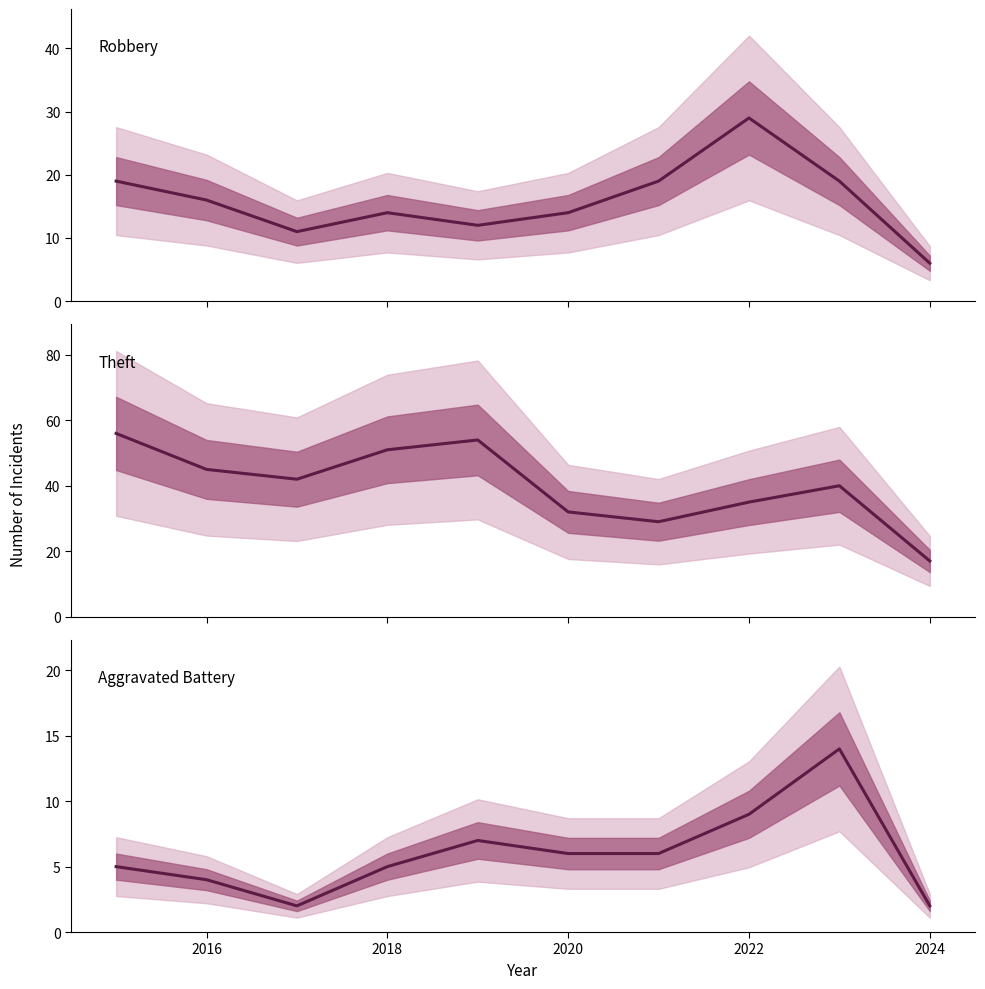

True or false: Aggravated Battery and Theft intersect in this chart.

False